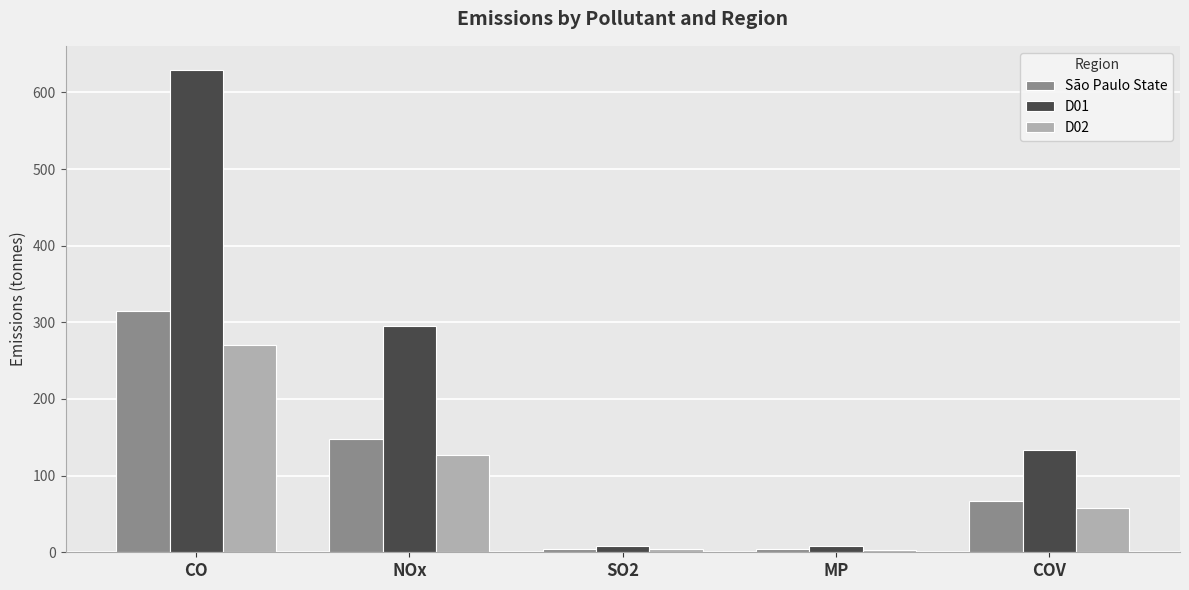

What is the label of the 1st bar from the left?

CO